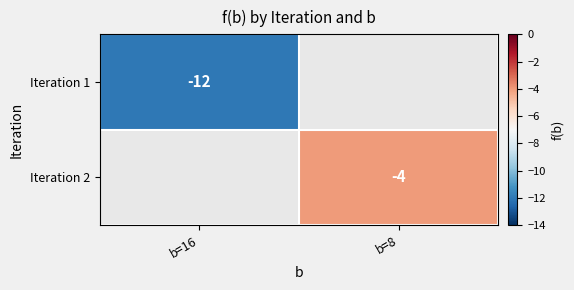

Is it true that Iteration 2 equals -2 at b=8?

False